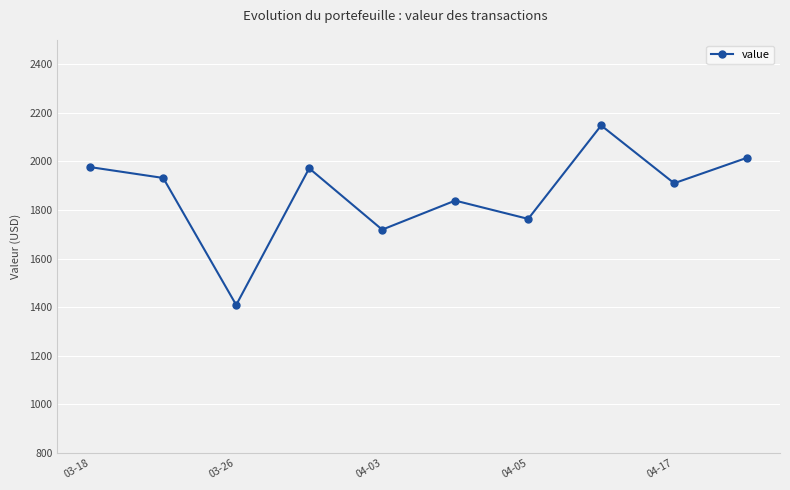

How many interior local peaks (higher than both neighbors) does the data have?

3